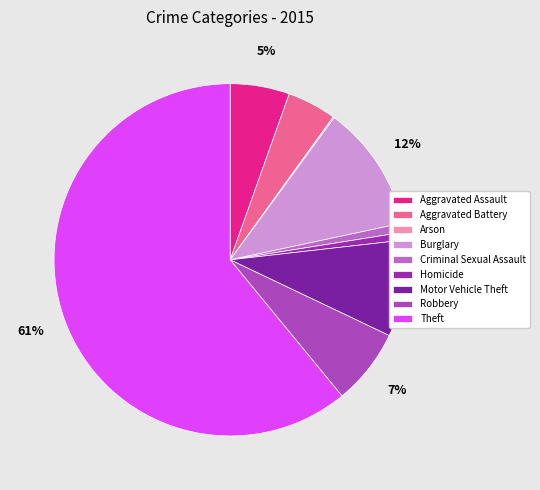

What portion of the pie excludes Homicide?

99.3%